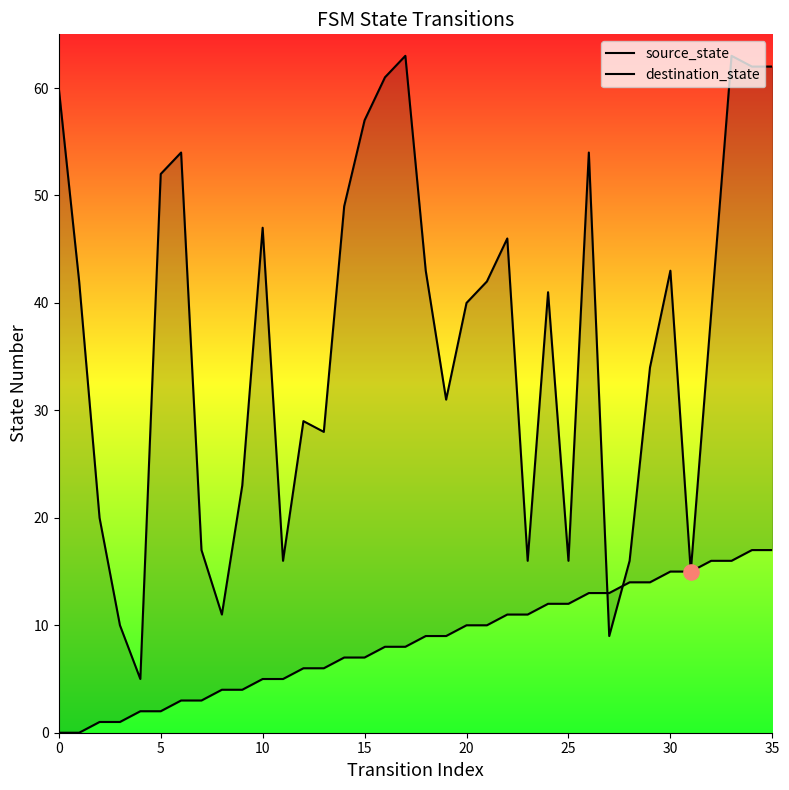

At how many categories does at least one series exceed 28?

23